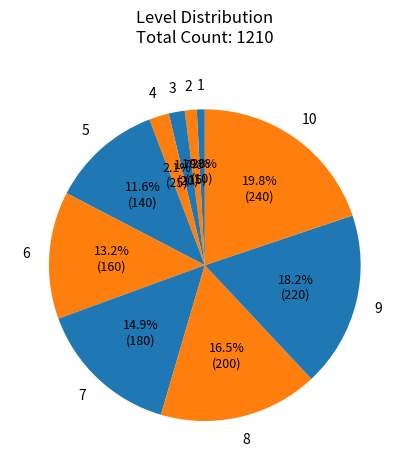

What is the ratio of the value at 3 to the value at 7?

0.1